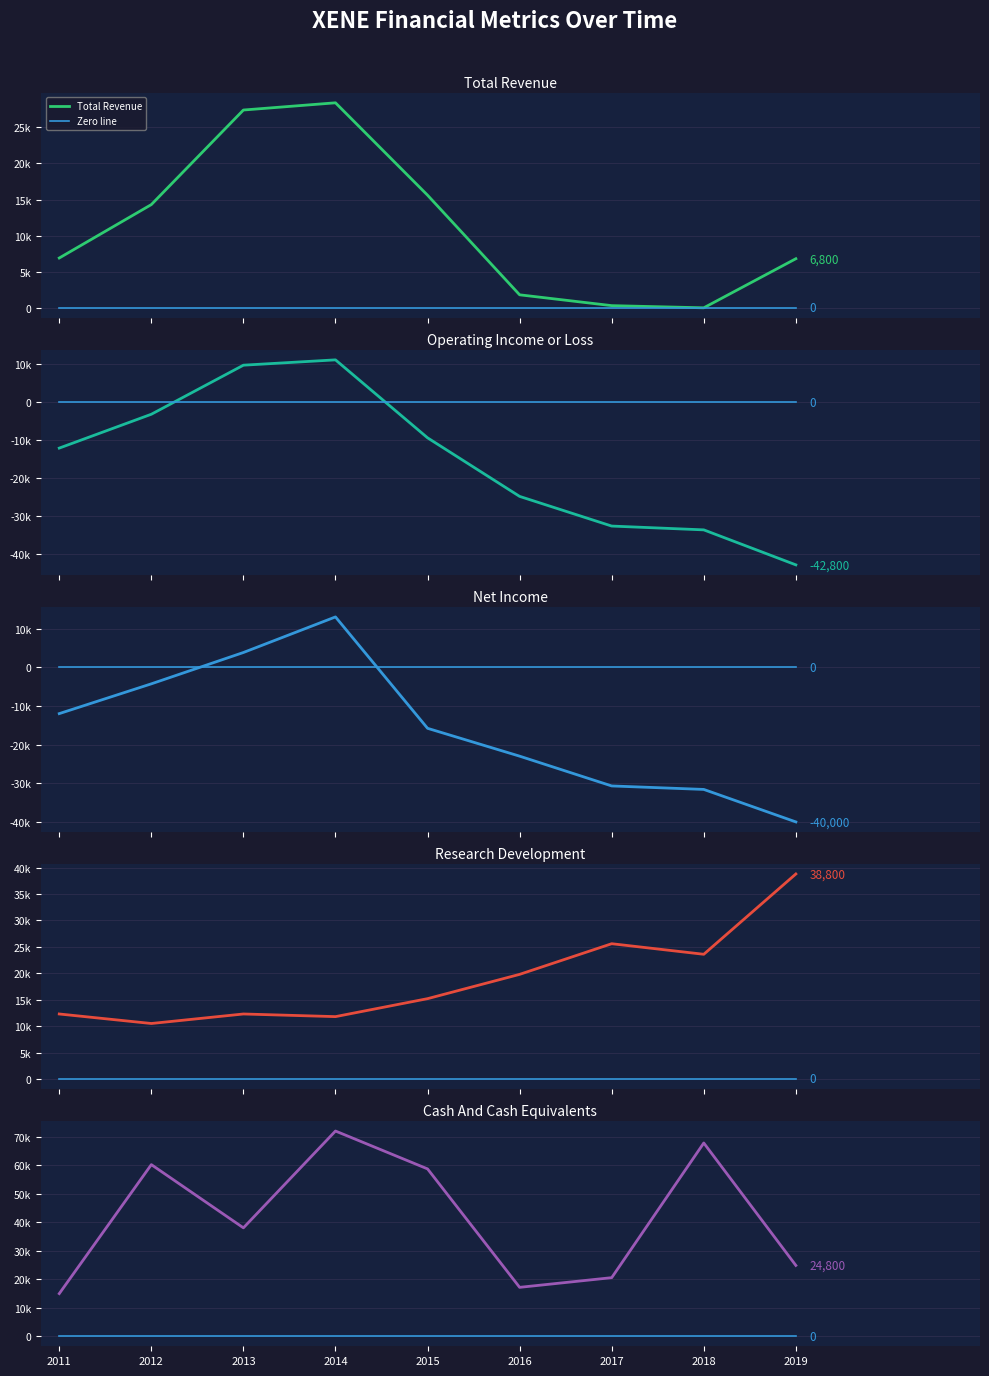

Which label corresponds to the largest value in the chart?

2014